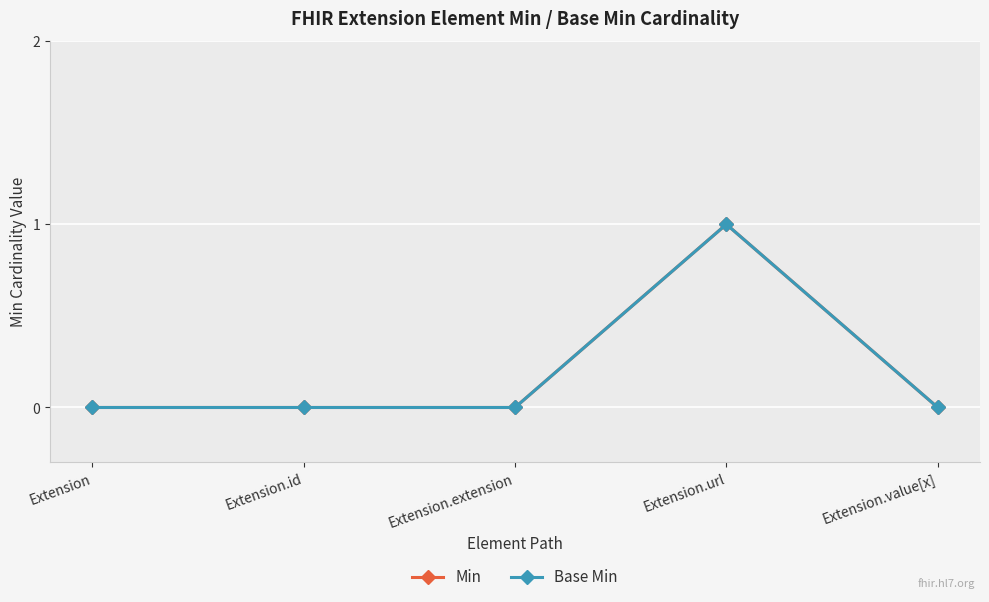

Does the chart have visible grid lines?

Yes